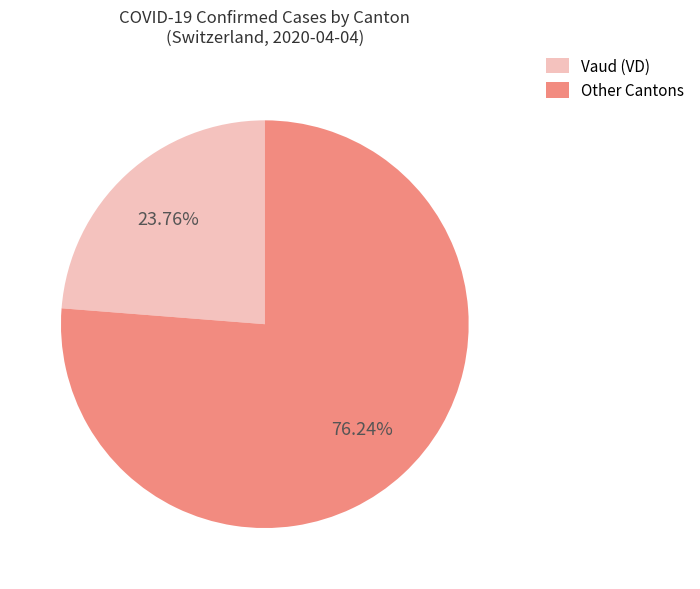

Which slice represents more than half of the pie?

Other Cantons